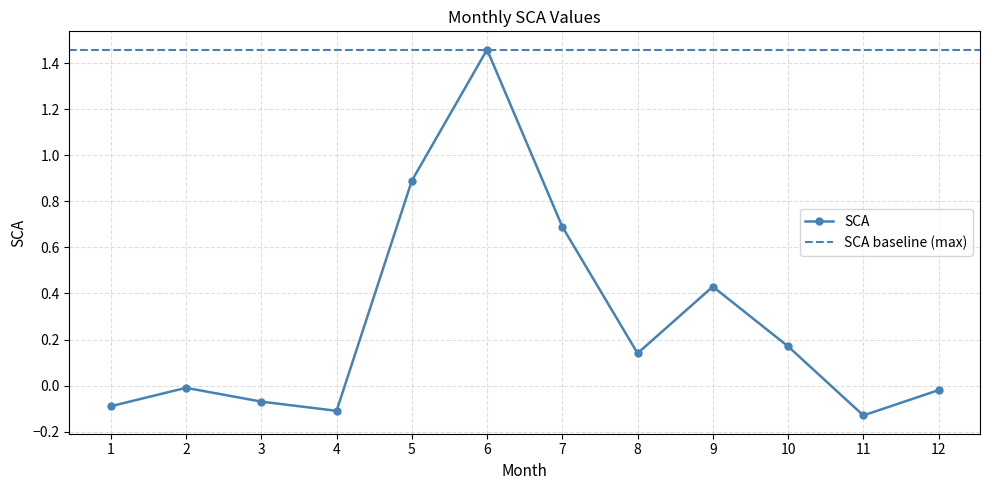

The value at 8 is 0.1. True or false?

True